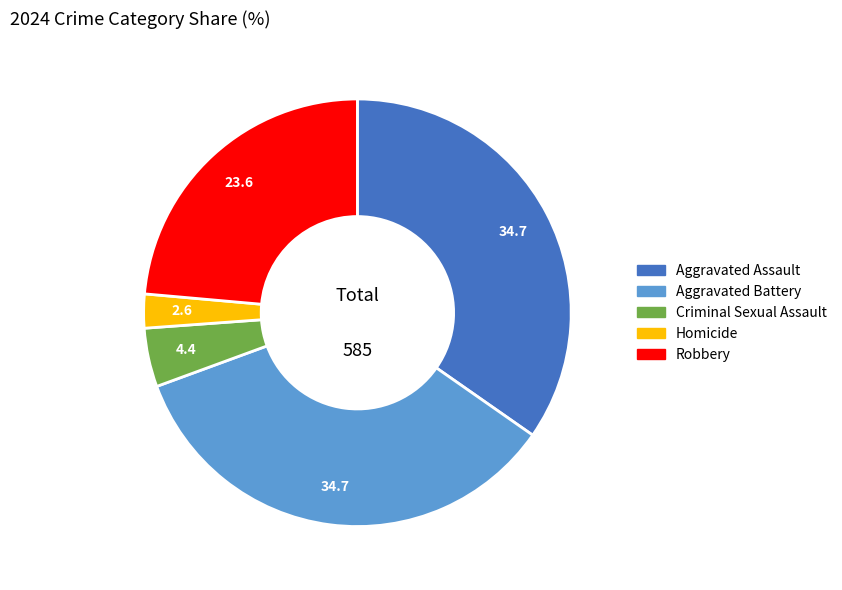

Is it true that Robbery is 24% of the pie?

True